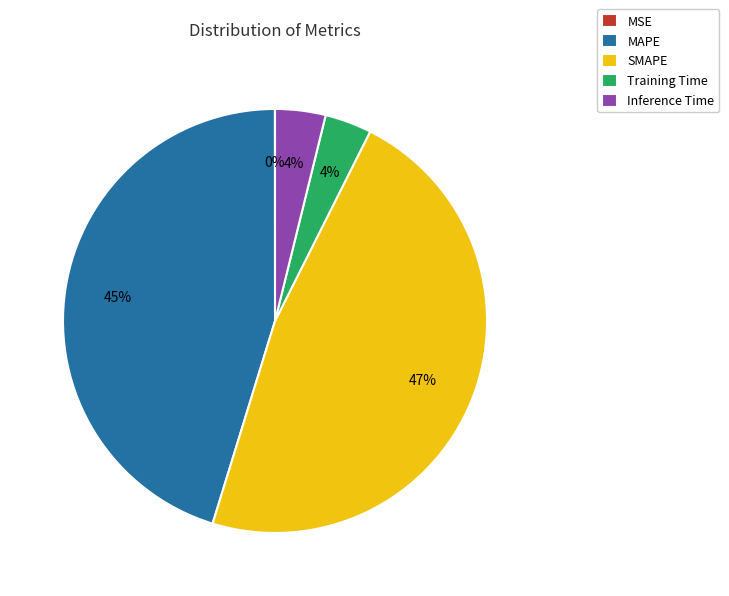

Between SMAPE and Inference Time, which is larger?

SMAPE